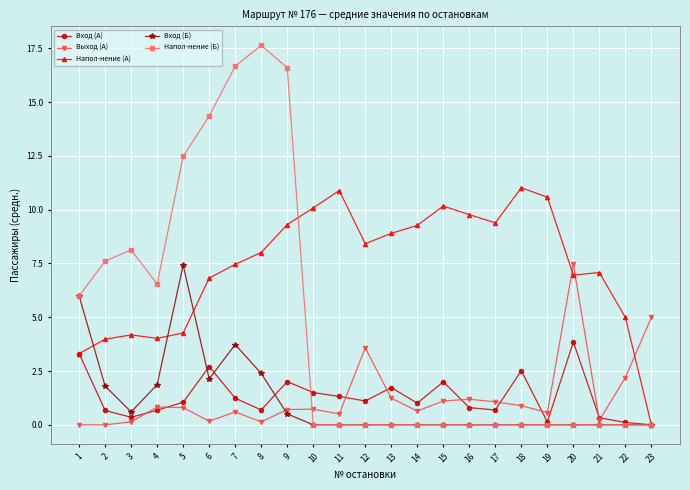

How many series are shown in this chart?

5